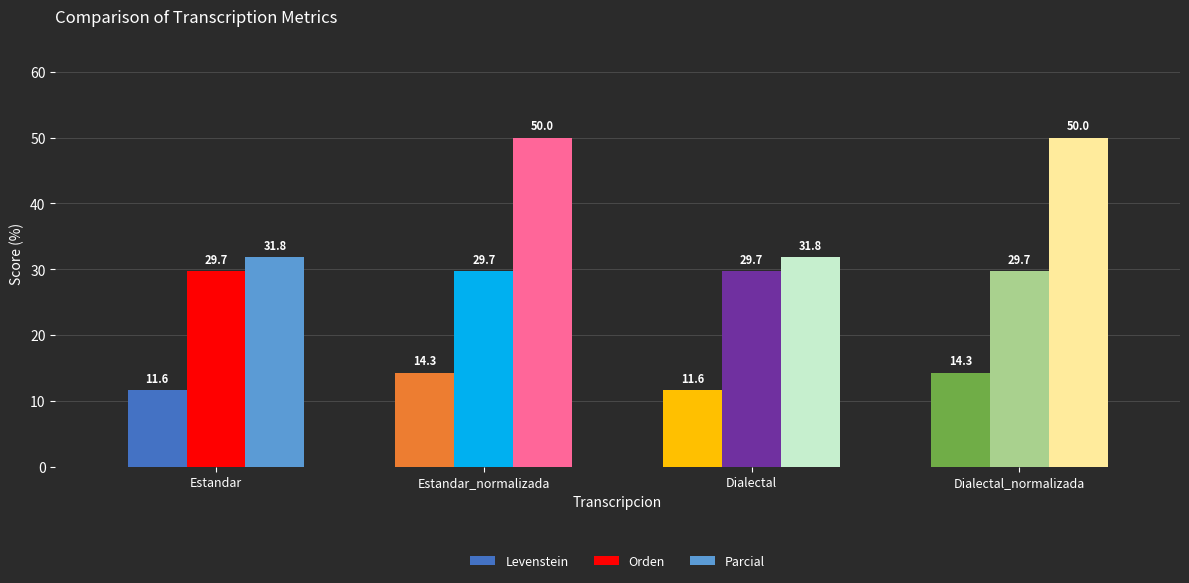

What is the sum of the Levenstein values at Estandar and Dialectal_normalizada?

25.9